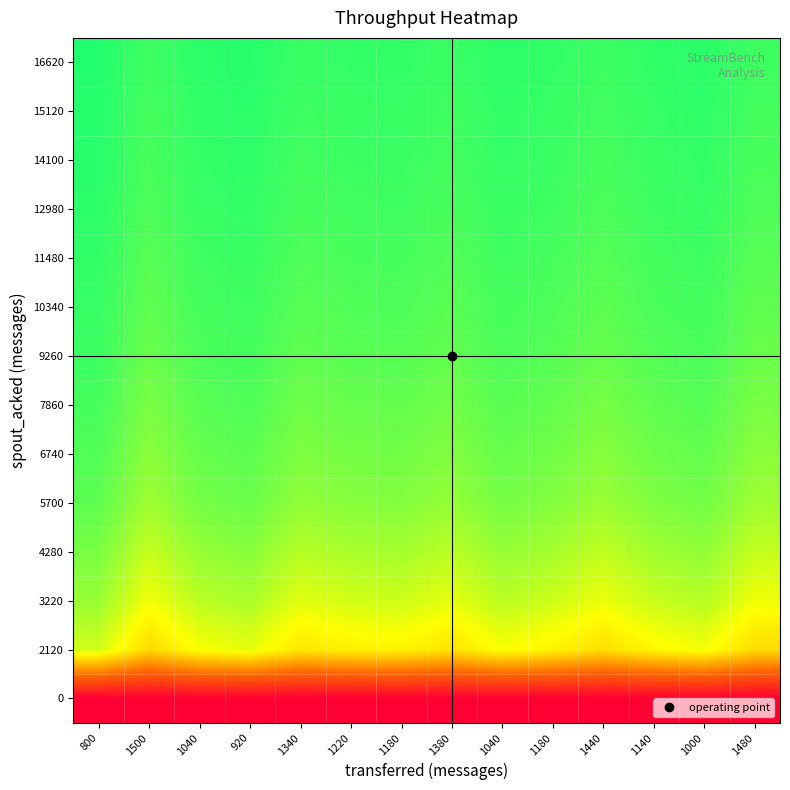

Reading left to right, what are all the values shown in this chart?

0: 800=0.0	1500=0.0	1040=0.0	920=0.0	1340=0.0	1220=0.0	1180=0.0	1380=0.0	1040=0.0	1180=0.0	1440=0.0	1140=0.0	1000=0.0	1480=0.0
2120: 800=0.7	1500=0.6	1040=0.7	920=0.7	1340=0.6	1220=0.6	1180=0.6	1380=0.6	1040=0.7	1180=0.6	1440=0.6	1140=0.7	1000=0.7	1480=0.6
3220: 800=0.8	1500=0.7	1040=0.8	920=0.8	1340=0.7	1220=0.7	1180=0.7	1380=0.7	1040=0.8	1180=0.7	1440=0.7	1140=0.7	1000=0.8	1480=0.7
4280: 800=0.8	1500=0.7	1040=0.8	920=0.8	1340=0.8	1220=0.8	1180=0.8	1380=0.8	1040=0.8	1180=0.8	1440=0.7	1140=0.8	1000=0.8	1480=0.7
5700: 800=0.9	1500=0.8	1040=0.8	920=0.9	1340=0.8	1220=0.8	1180=0.8	1380=0.8	1040=0.8	1180=0.8	1440=0.8	1140=0.8	1000=0.9	1480=0.8
6740: 800=0.9	1500=0.8	1040=0.9	920=0.9	1340=0.8	1220=0.8	1180=0.9	1380=0.8	1040=0.9	1180=0.9	1440=0.8	1140=0.9	1000=0.9	1480=0.8
7860: 800=0.9	1500=0.8	1040=0.9	920=0.9	1340=0.9	1220=0.9	1180=0.9	1380=0.9	1040=0.9	1180=0.9	1440=0.8	1140=0.9	1000=0.9	1480=0.8
9260: 800=0.9	1500=0.9	1040=0.9	920=0.9	1340=0.9	1220=0.9	1180=0.9	1380=0.9	1040=0.9	1180=0.9	1440=0.9	1140=0.9	1000=0.9	1480=0.9
10340: 800=0.9	1500=0.9	1040=0.9	920=0.9	1340=0.9	1220=0.9	1180=0.9	1380=0.9	1040=0.9	1180=0.9	1440=0.9	1140=0.9	1000=0.9	1480=0.9
11480: 800=0.9	1500=0.9	1040=0.9	920=0.9	1340=0.9	1220=0.9	1180=0.9	1380=0.9	1040=0.9	1180=0.9	1440=0.9	1140=0.9	1000=0.9	1480=0.9
12980: 800=0.9	1500=0.9	1040=0.9	920=0.9	1340=0.9	1220=0.9	1180=0.9	1380=0.9	1040=0.9	1180=0.9	1440=0.9	1140=0.9	1000=0.9	1480=0.9
14100: 800=0.9	1500=0.9	1040=0.9	920=0.9	1340=0.9	1220=0.9	1180=0.9	1380=0.9	1040=0.9	1180=0.9	1440=0.9	1140=0.9	1000=0.9	1480=0.9
15120: 800=0.9	1500=0.9	1040=0.9	920=0.9	1340=0.9	1220=0.9	1180=0.9	1380=0.9	1040=0.9	1180=0.9	1440=0.9	1140=0.9	1000=0.9	1480=0.9
16620: 800=1.0	1500=0.9	1040=0.9	920=0.9	1340=0.9	1220=0.9	1180=0.9	1380=0.9	1040=0.9	1180=0.9	1440=0.9	1140=0.9	1000=0.9	1480=0.9